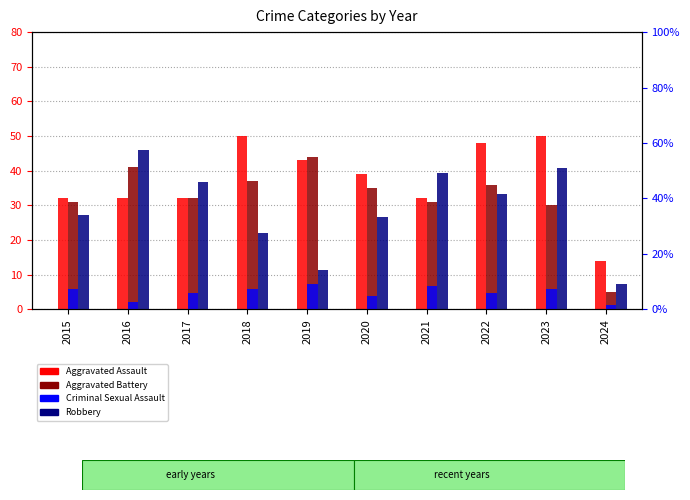

Which series has the widest spread of values?

Robbery